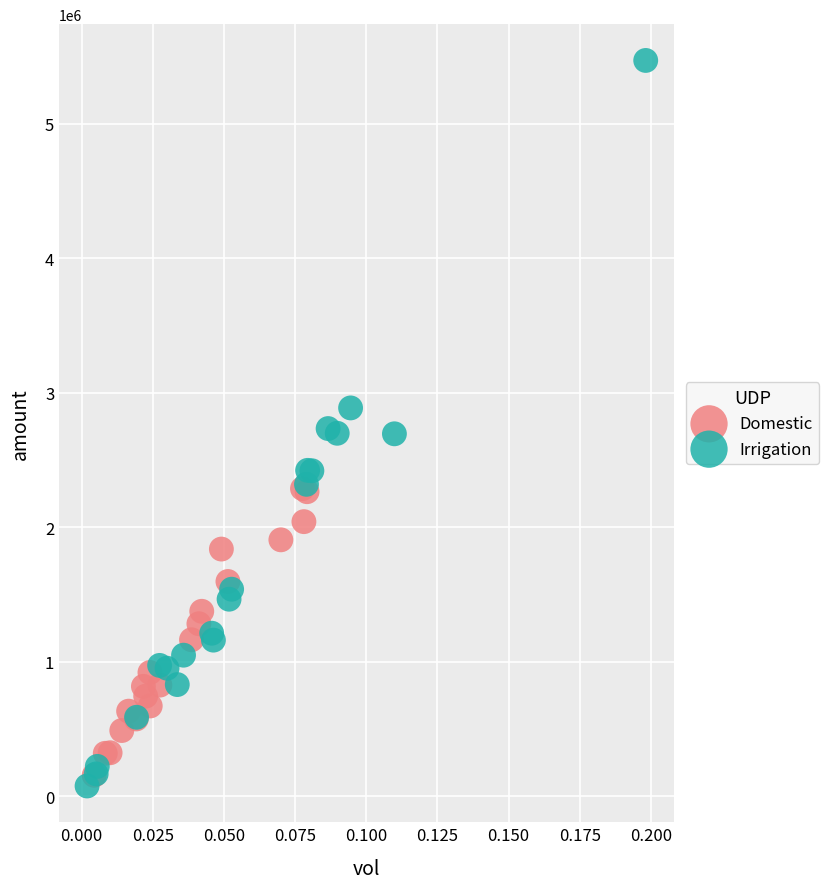

Which series contains the lowest Y value?

Irrigation